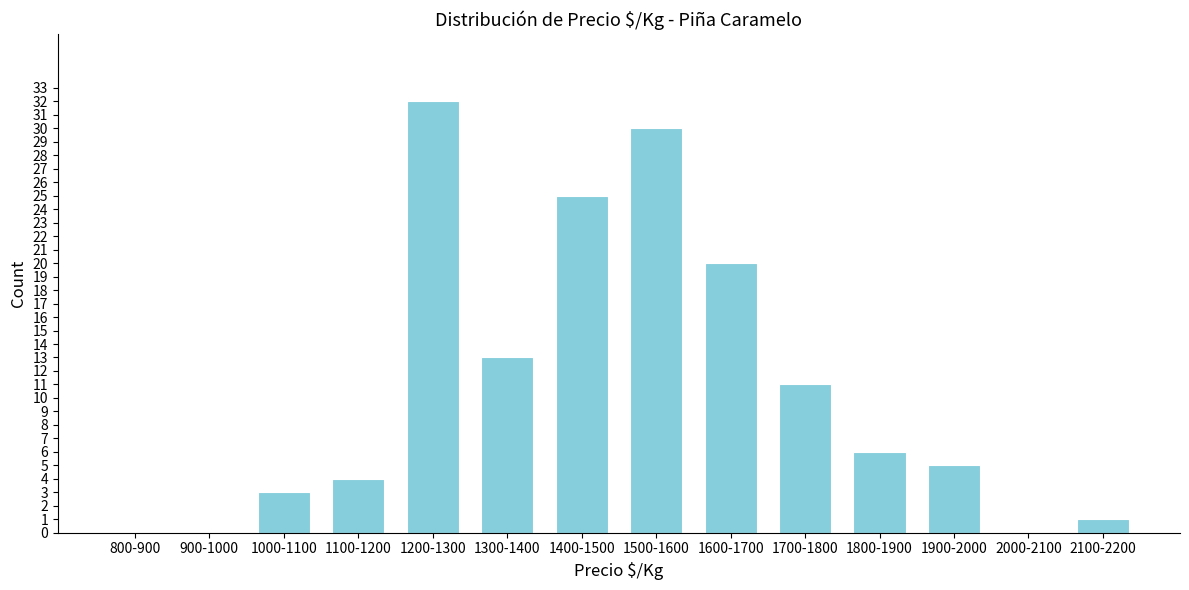

Reading left to right, list all the values displayed in this chart.

800-900=0	900-1000=0	1000-1100=3	1100-1200=4	1200-1300=32	1300-1400=13	1400-1500=25	1500-1600=30	1600-1700=20	1700-1800=11	1800-1900=6	1900-2000=5	2000-2100=0	2100-2200=1